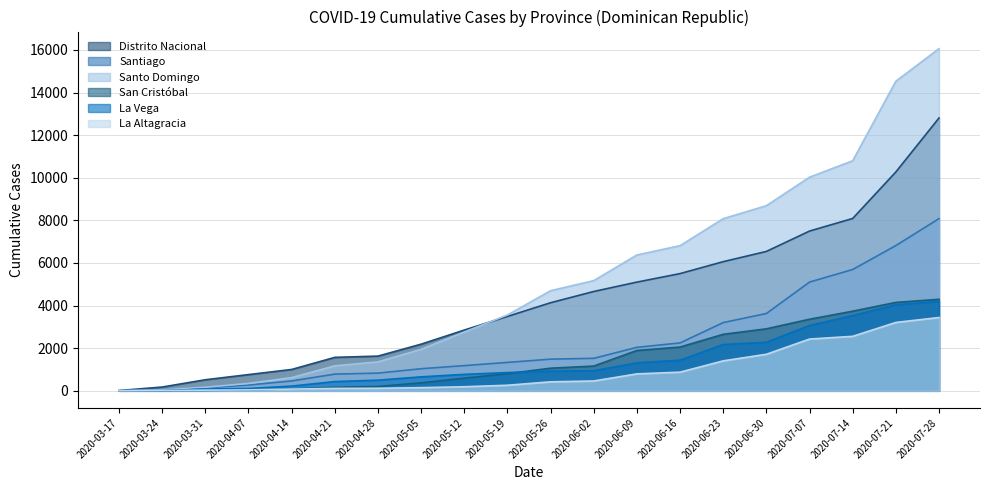

List the labels in order of Santiago value, largest first.

2020-07-28, 2020-07-21, 2020-07-14, 2020-07-07, 2020-06-30, 2020-06-23, 2020-06-16, 2020-06-09, 2020-06-02, 2020-05-26, 2020-05-19, 2020-05-12, 2020-05-05, 2020-04-28, 2020-04-21, 2020-04-14, 2020-04-07, 2020-03-31, 2020-03-24, 2020-03-17